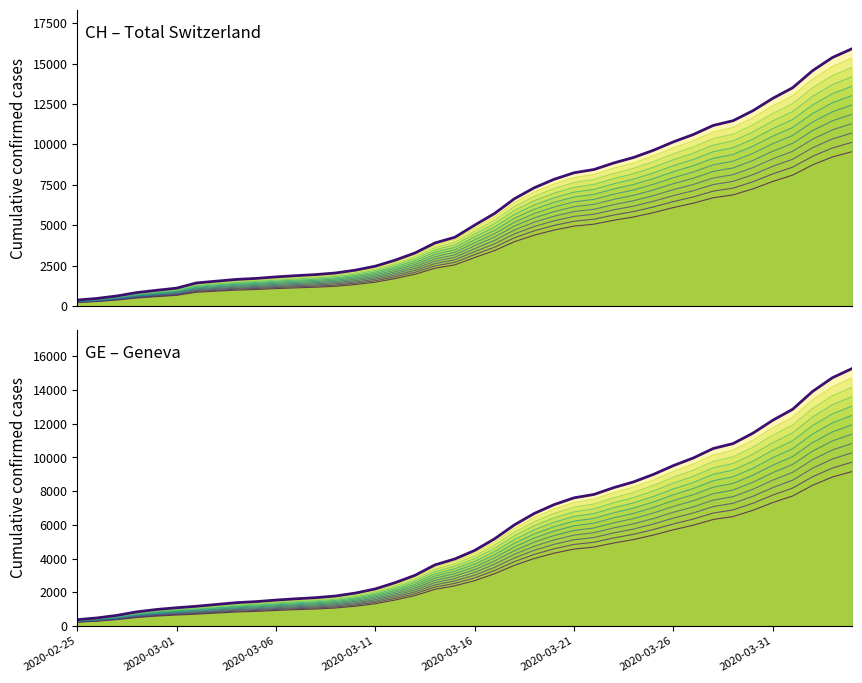

Which series has the largest range (max minus min)?

CH